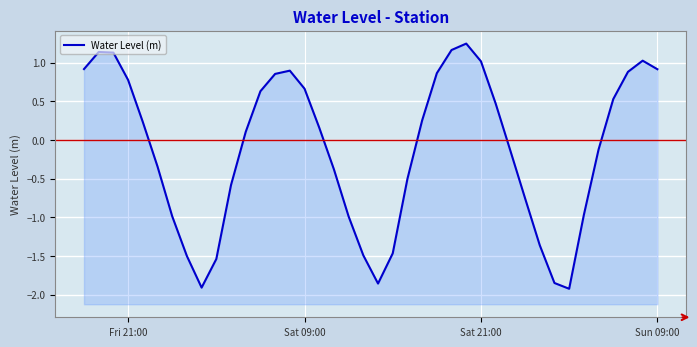

True or false: the data shows -2.4 at 19.

False